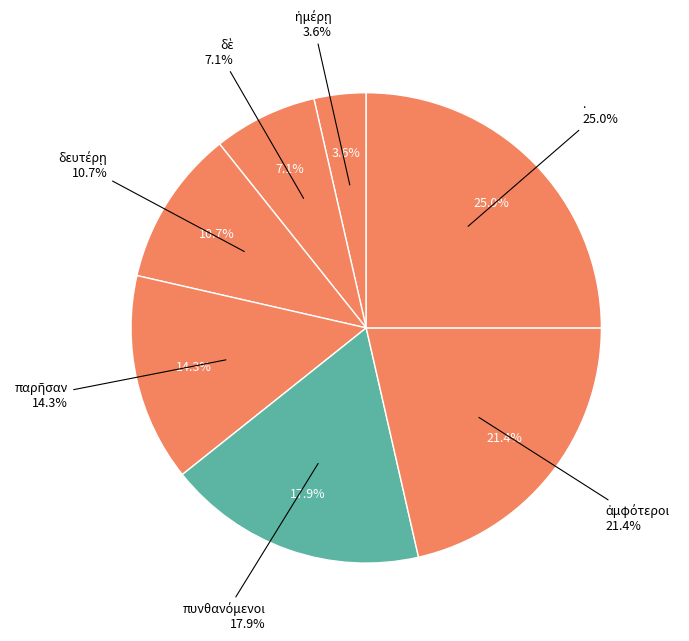

Which slice is the smallest?

ἡμέρῃ